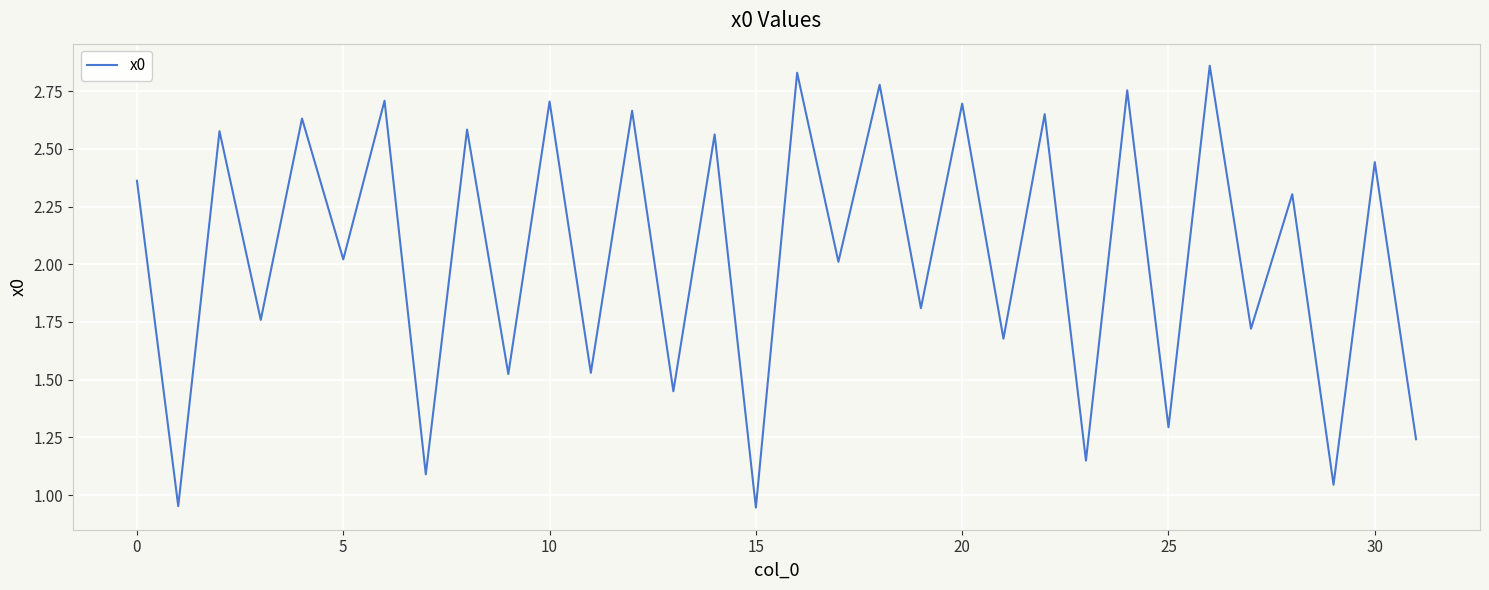

What is the difference between the maximum and minimum values?

1.9